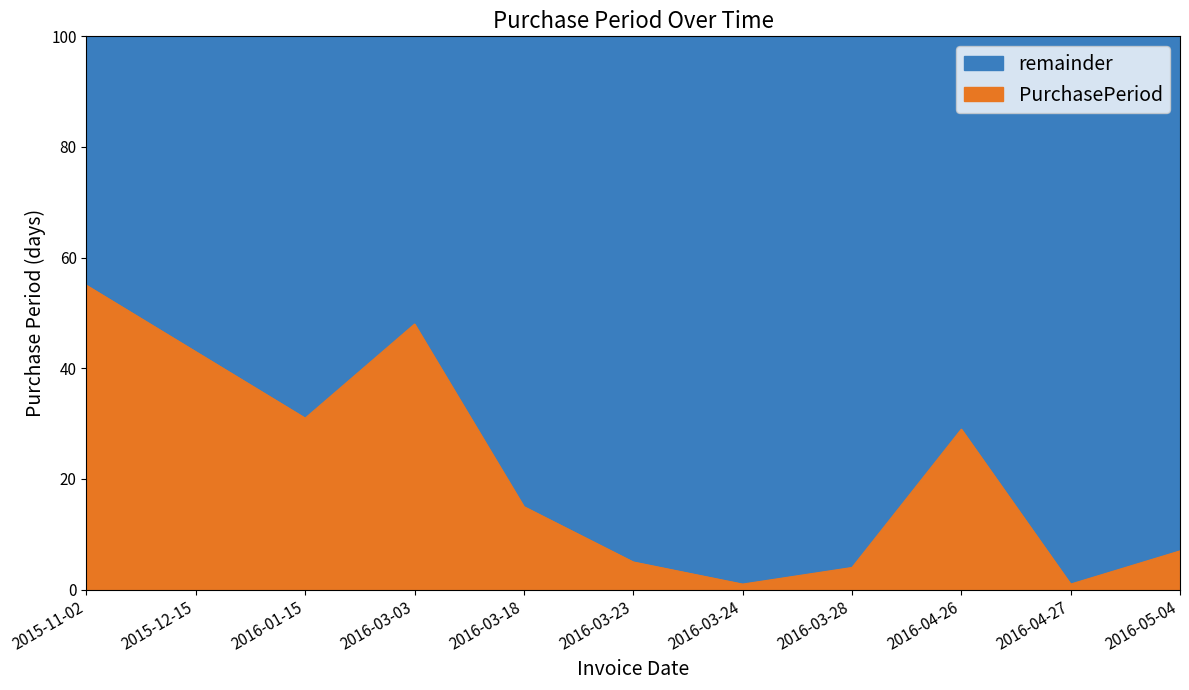

Reading left to right, extract all data points from this chart.

2015-11-02=55	2015-12-15=43	2016-01-15=31	2016-03-03=48	2016-03-18=15	2016-03-23=5	2016-03-24=1	2016-03-28=4	2016-04-26=29	2016-04-27=1	2016-05-04=7